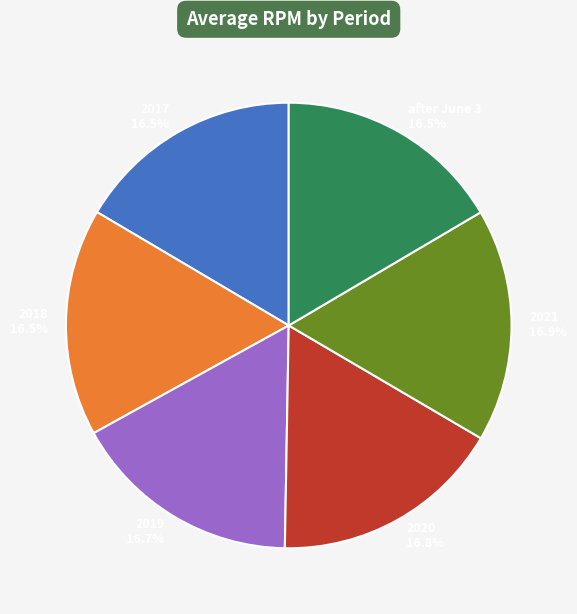

How many slices are in this pie chart?

6